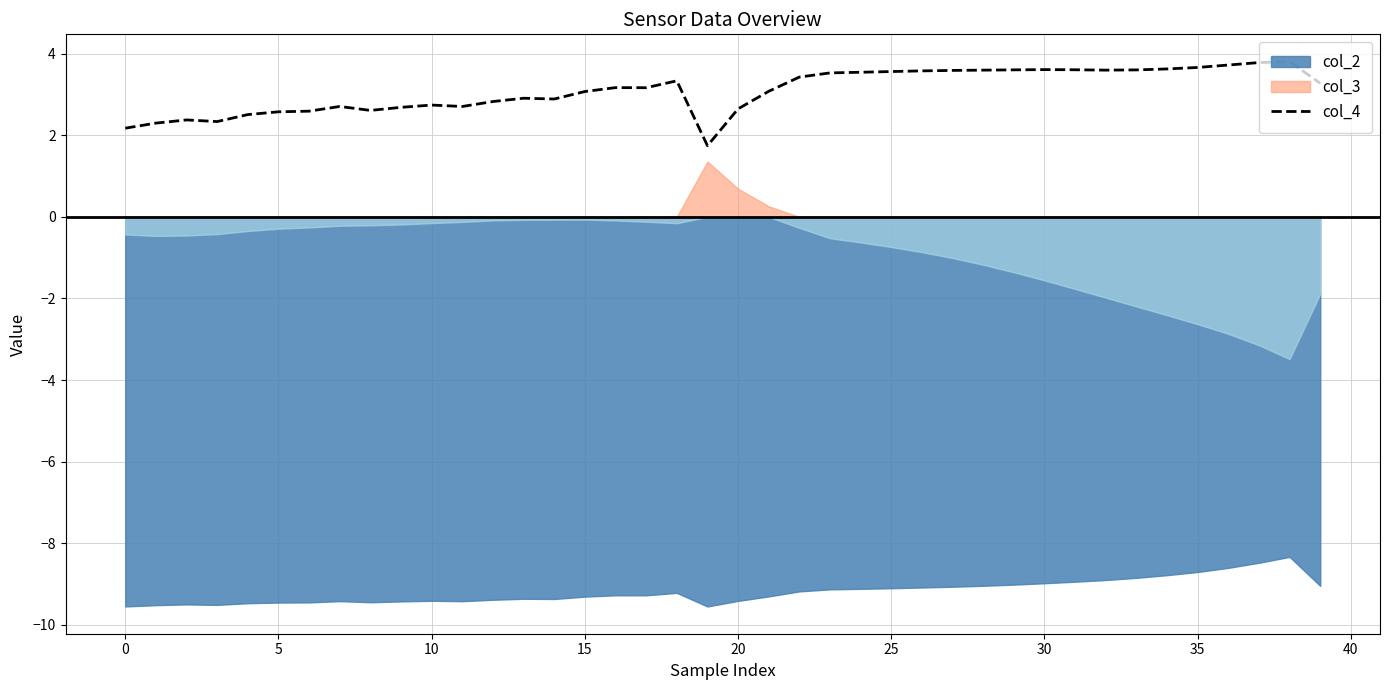

What is the difference between the second highest and minimum values?

2.0